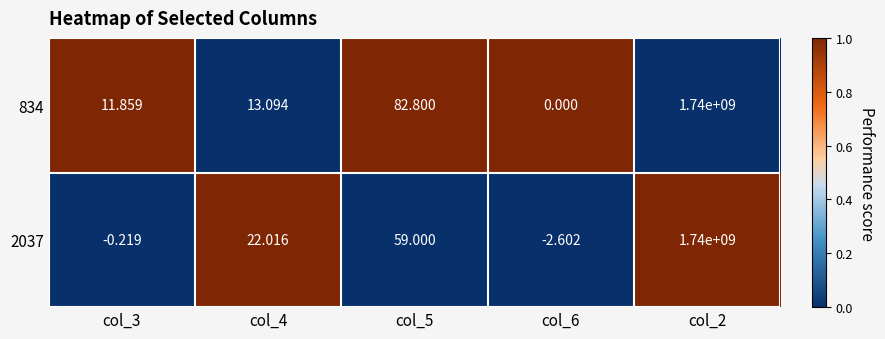

What is the difference between the highest and lowest values at col_5?

23.8